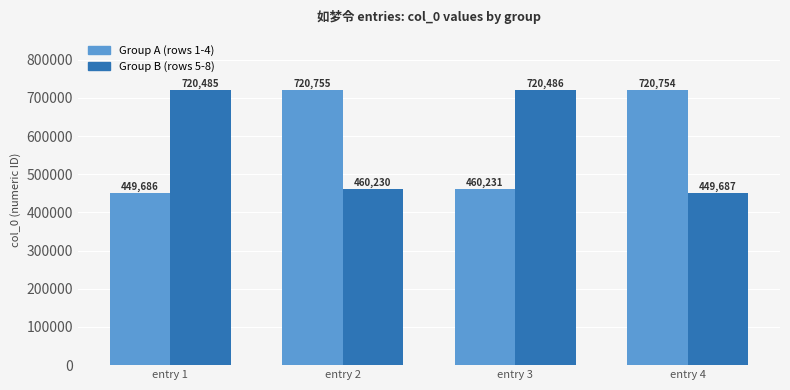

What is the difference between the Group B (rows 5-8) values at entry 4 and entry 1?

270798